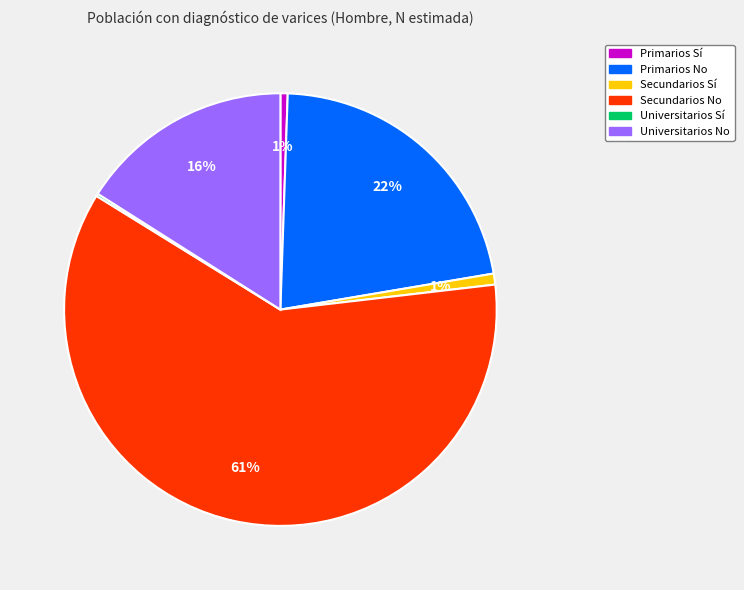

Combined, do Primarios Sí and Primarios No account for over 50%?

No